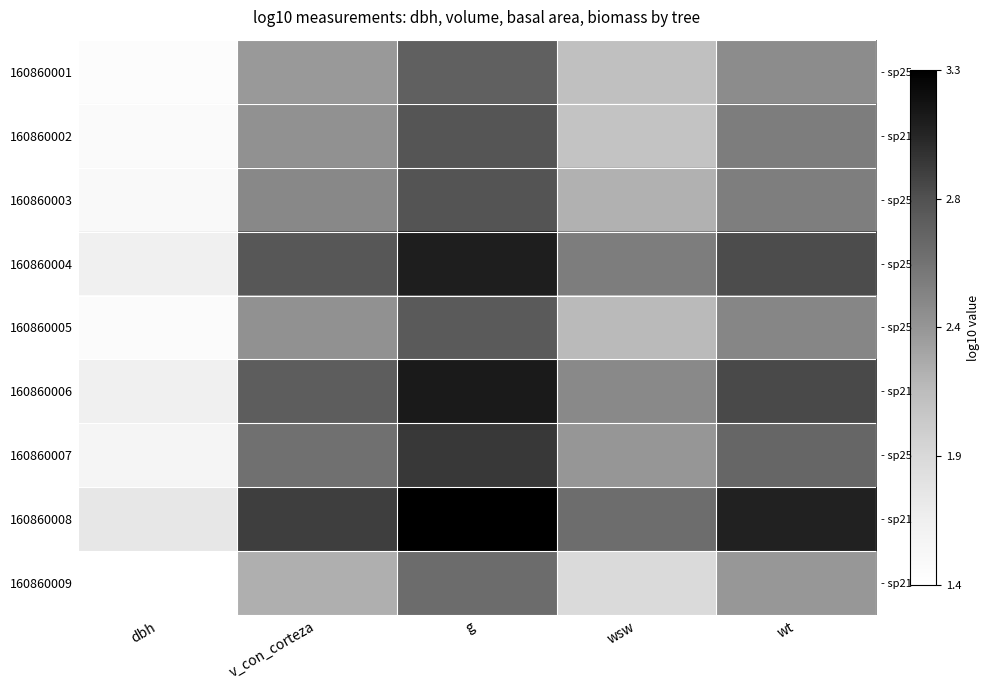

What is the difference between the maximum and minimum values in the 160860001 series?

1.3